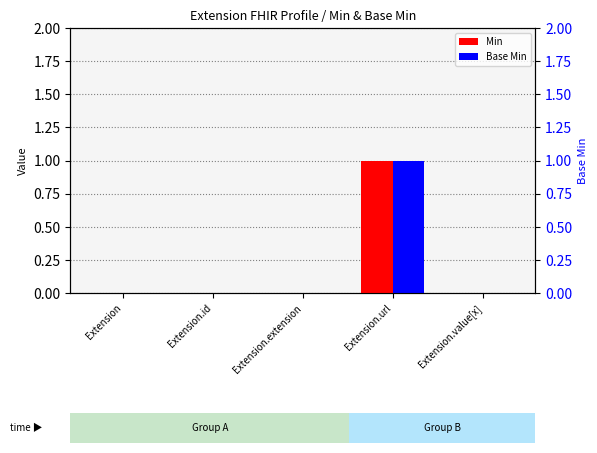

Which category has the highest value across all series?

Extension.url